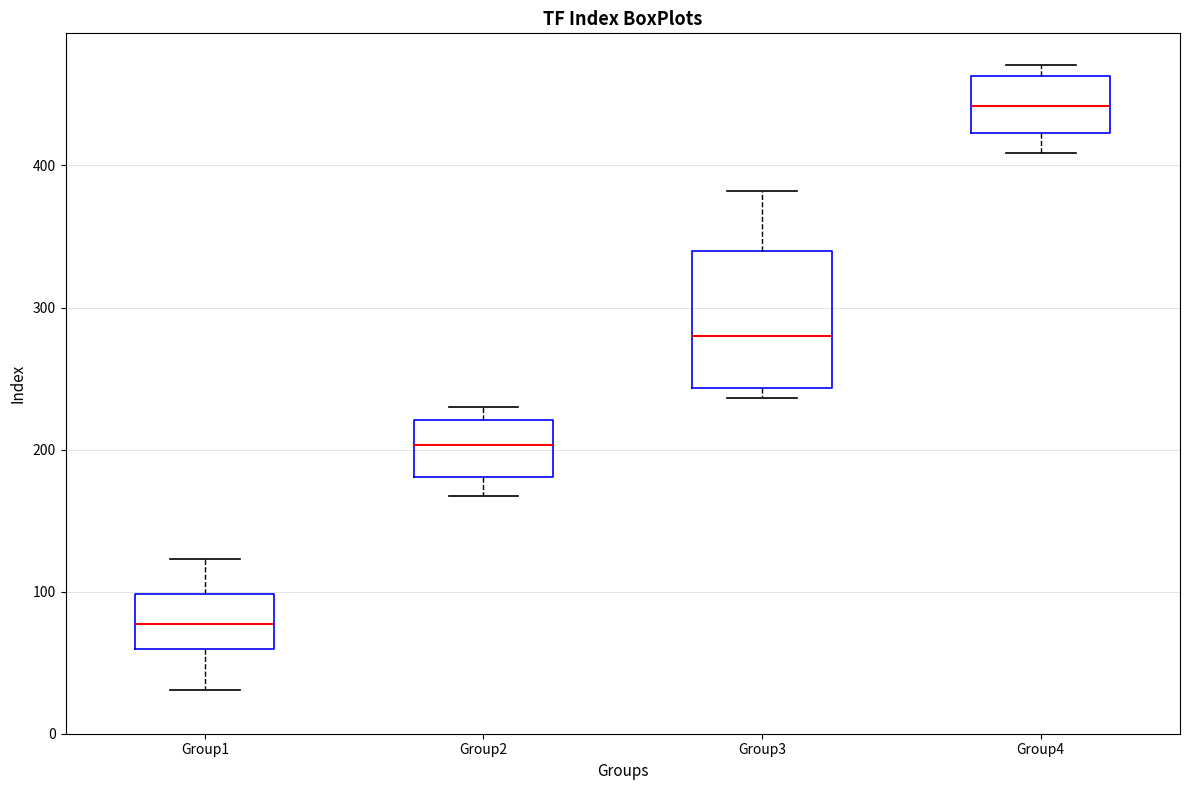

Comparing the boxes themselves (not the whiskers), which one is the tallest?

Group3